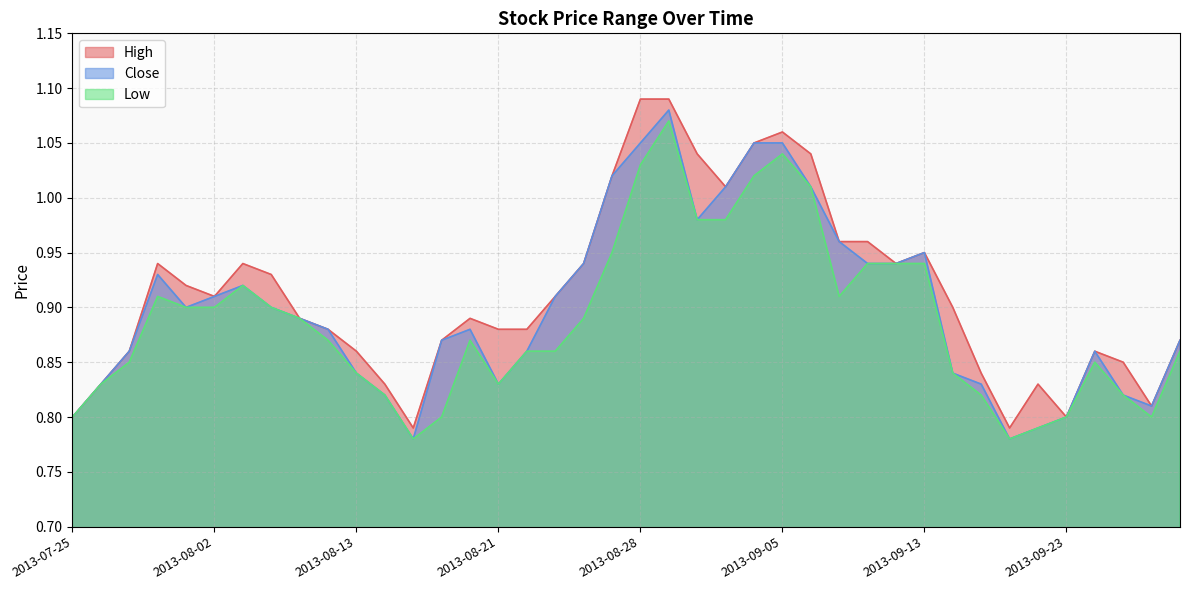

In High, how many points are higher than both neighbors (excluding endpoints)?

7